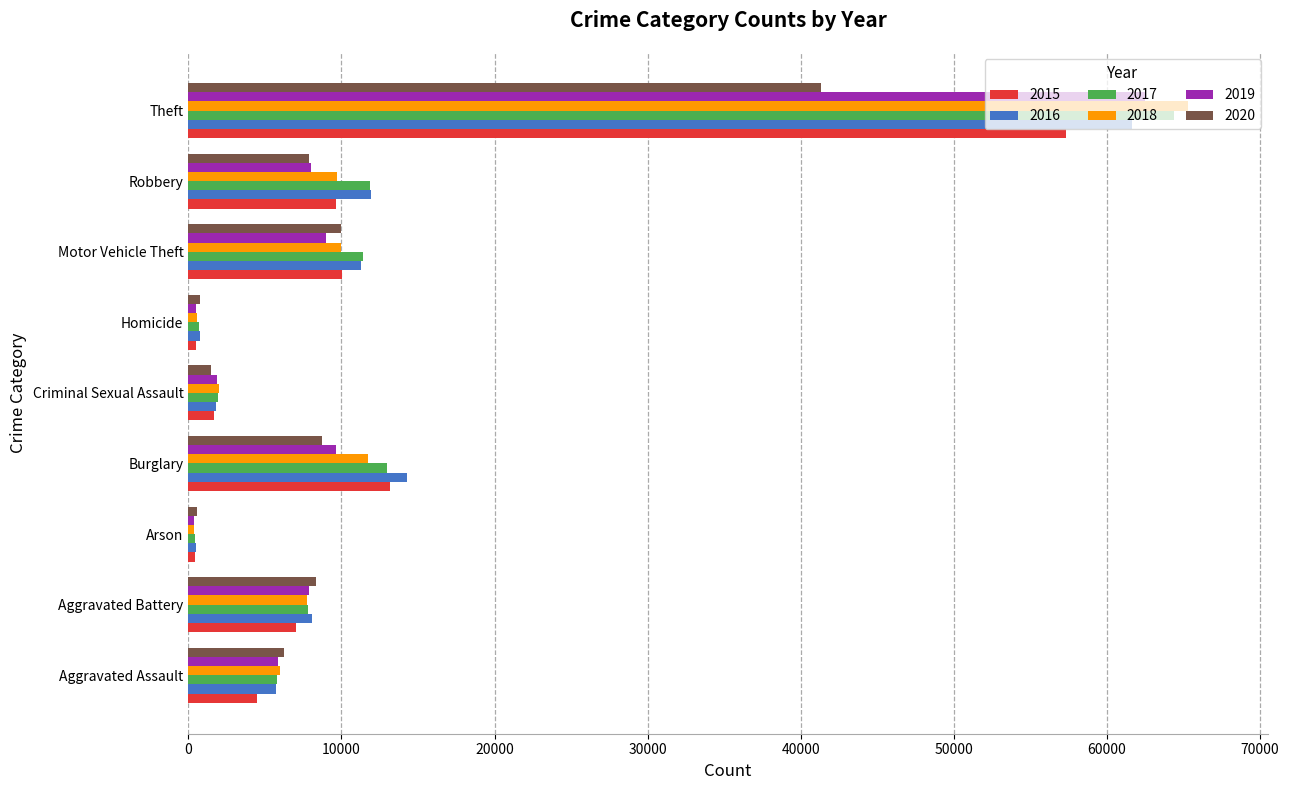

What is the greatest value displayed?

65286